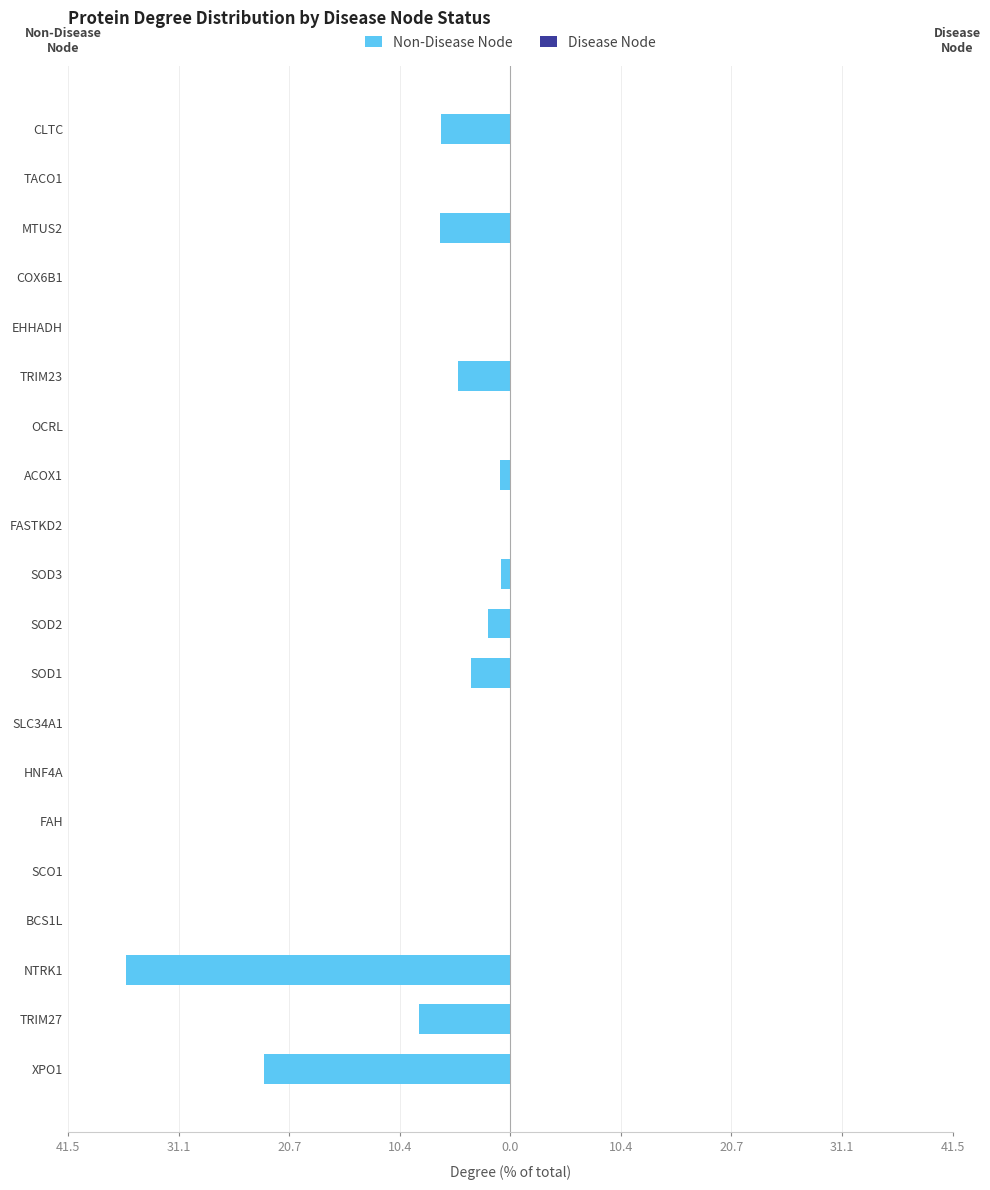

What is the smallest value displayed?

-36.1